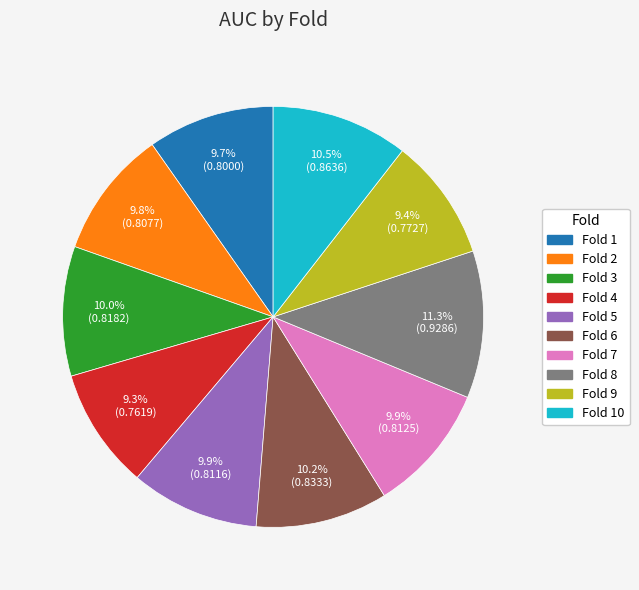

What is the largest slice in the pie chart?

Fold 8